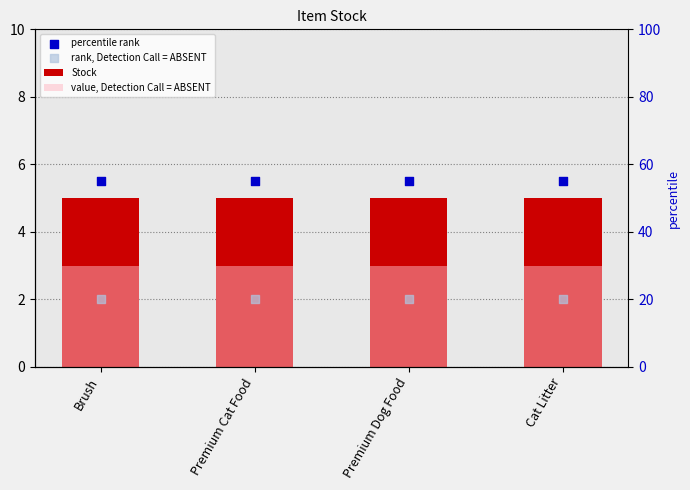

At which category is the sum across all series the highest?

Brush